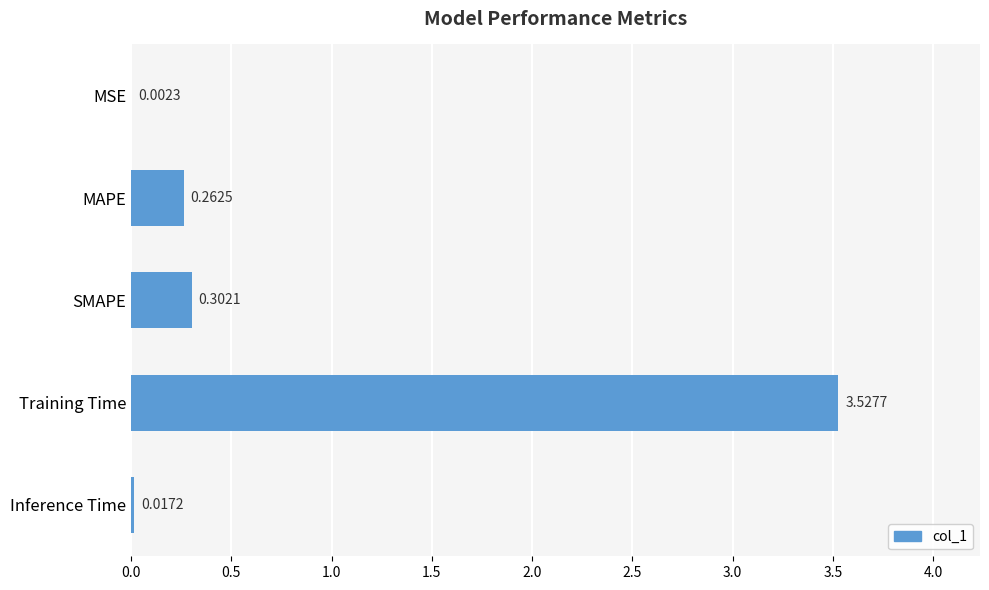

What is the sum of the values at Training Time and SMAPE?

3.8